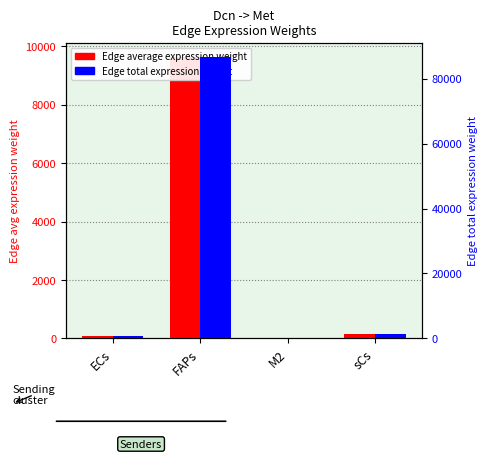

How many bars are there in total?

8